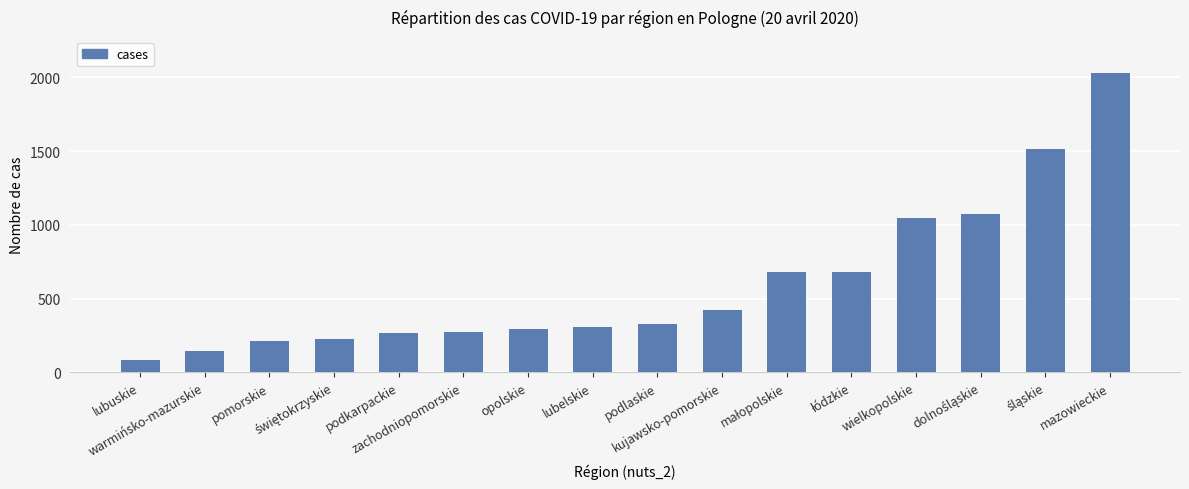

What is the value of the 4th bar from the left?

227